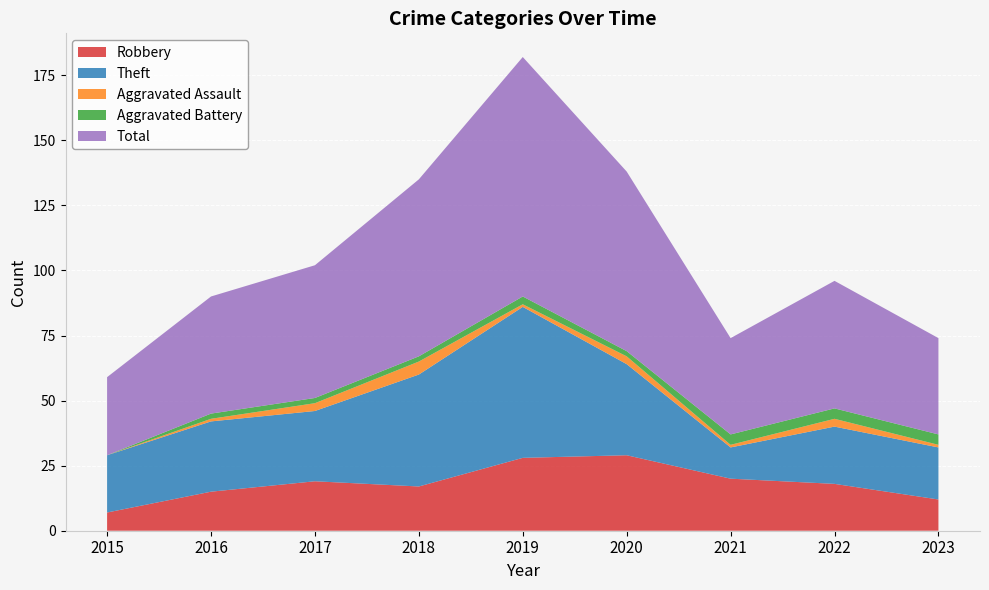

Reading right to left, what are all the values shown in this chart?

Robbery: 2023=12	2022=18	2021=20	2020=29	2019=28	2018=17	2017=19	2016=15	2015=7
Theft: 2023=20	2022=22	2021=12	2020=35	2019=58	2018=43	2017=27	2016=27	2015=22
Aggravated Assault: 2023=1	2022=3	2021=1	2020=3	2019=1	2018=5	2017=3	2016=1	2015=0
Aggravated Battery: 2023=4	2022=4	2021=4	2020=2	2019=3	2018=2	2017=2	2016=2	2015=0
Total: 2023=37	2022=49	2021=37	2020=69	2019=92	2018=68	2017=51	2016=45	2015=30